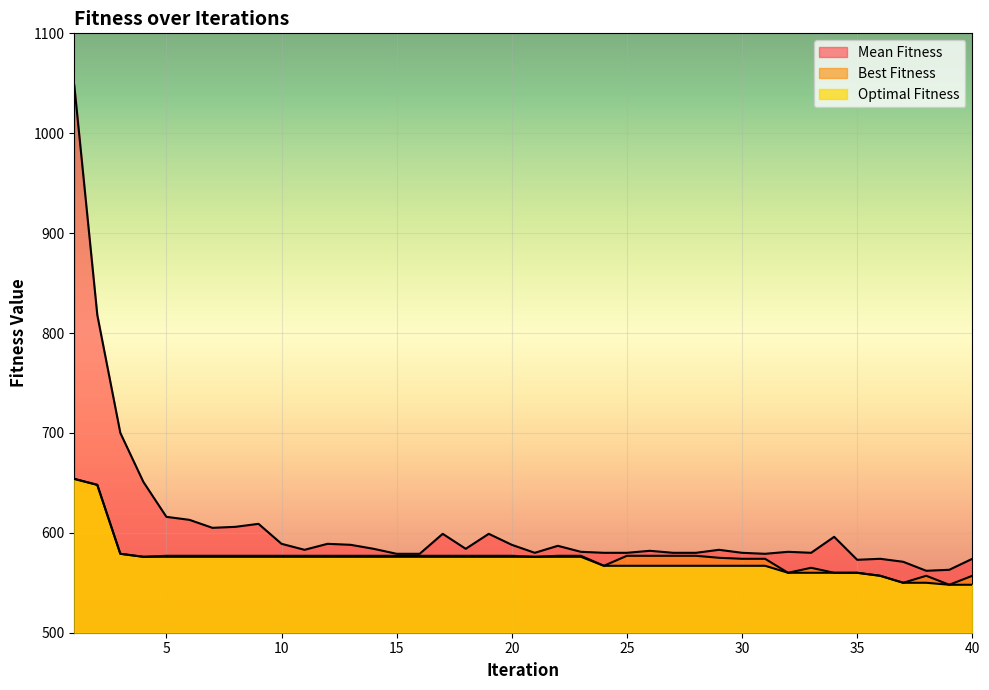

At which label is Optimal Fitness closest to 601?

3